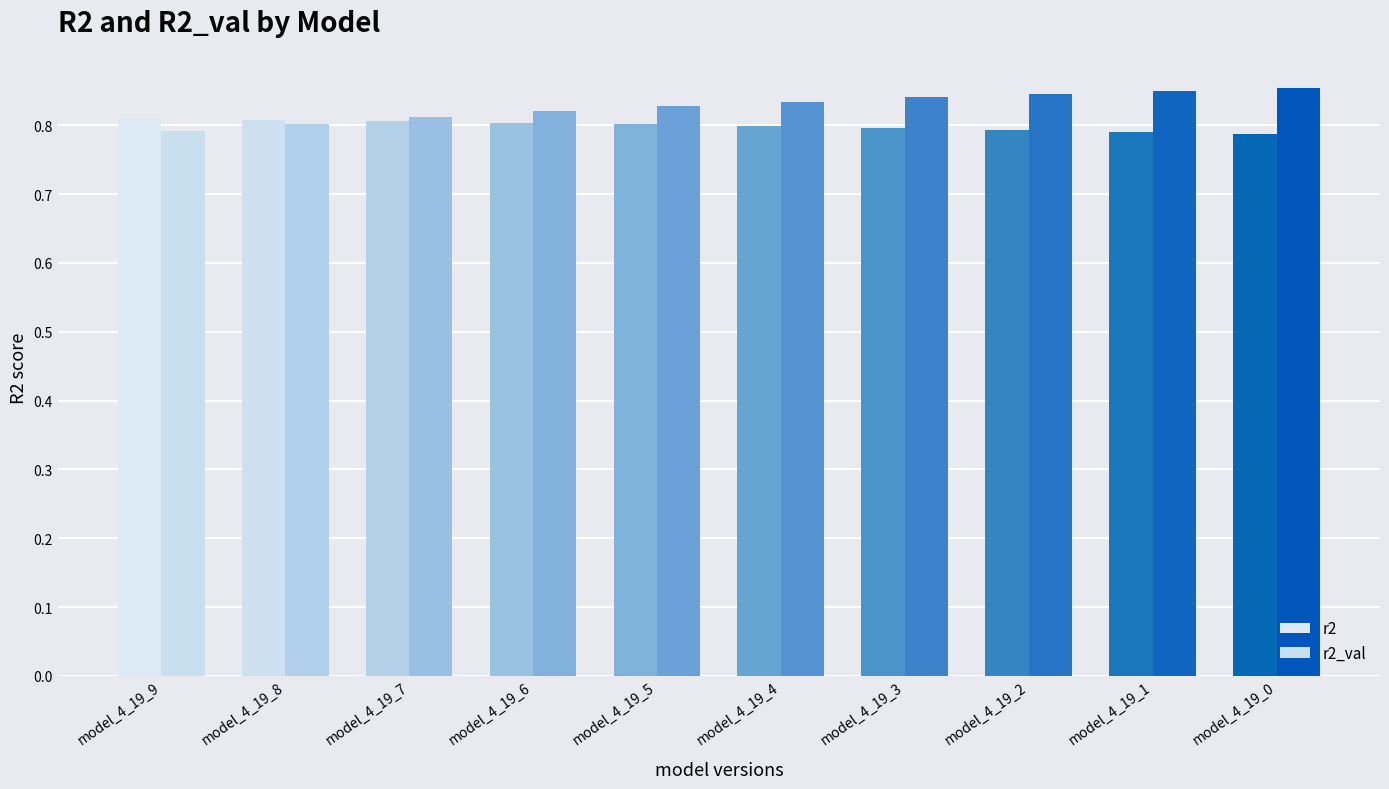

The value of r2_val at model_4_19_0 is 0.9. True or false?

True